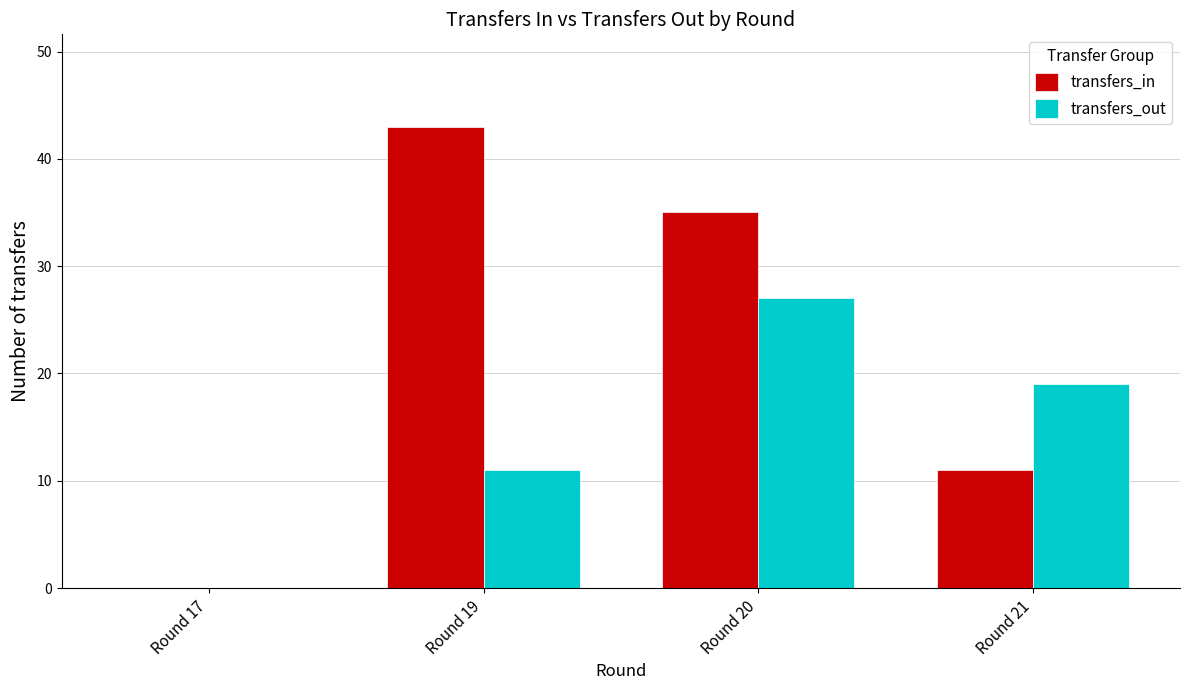

At which category is the sum across all series the highest?

Round 20